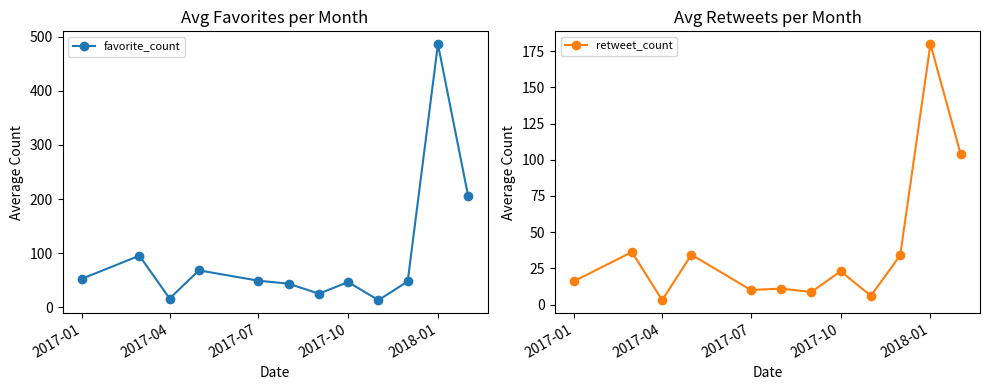

The retweet_count series shows 23.0 at 2017-10. True or false?

True